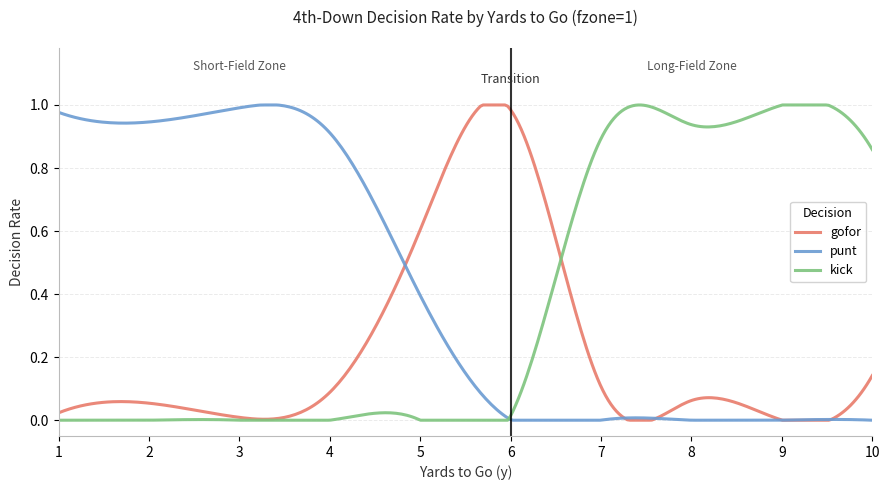

List the series in order of their overall mean, highest first.

punt, kick, gofor